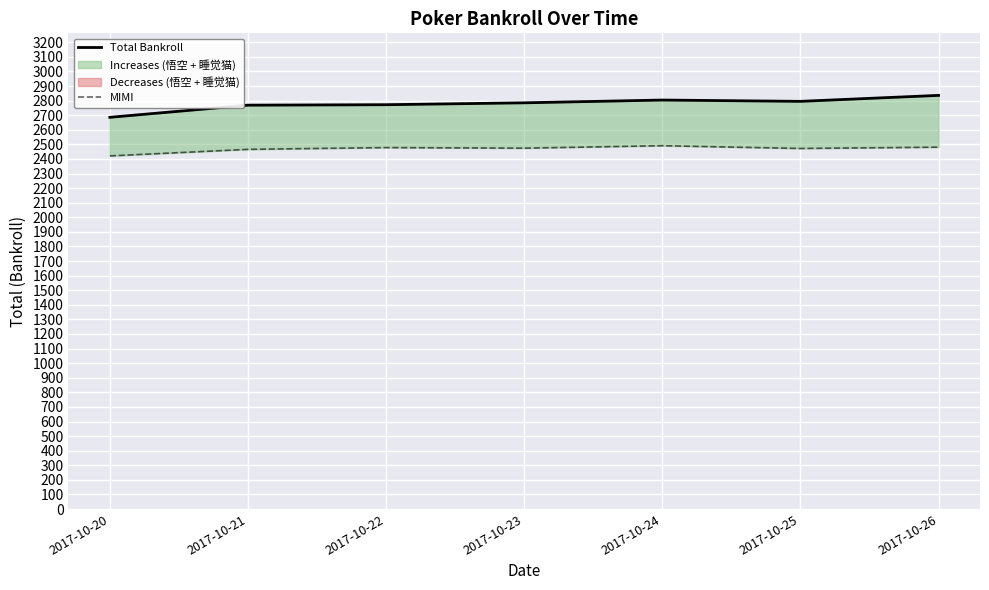

What is the value of the MIMI point at the 4th from the left?

2474.0